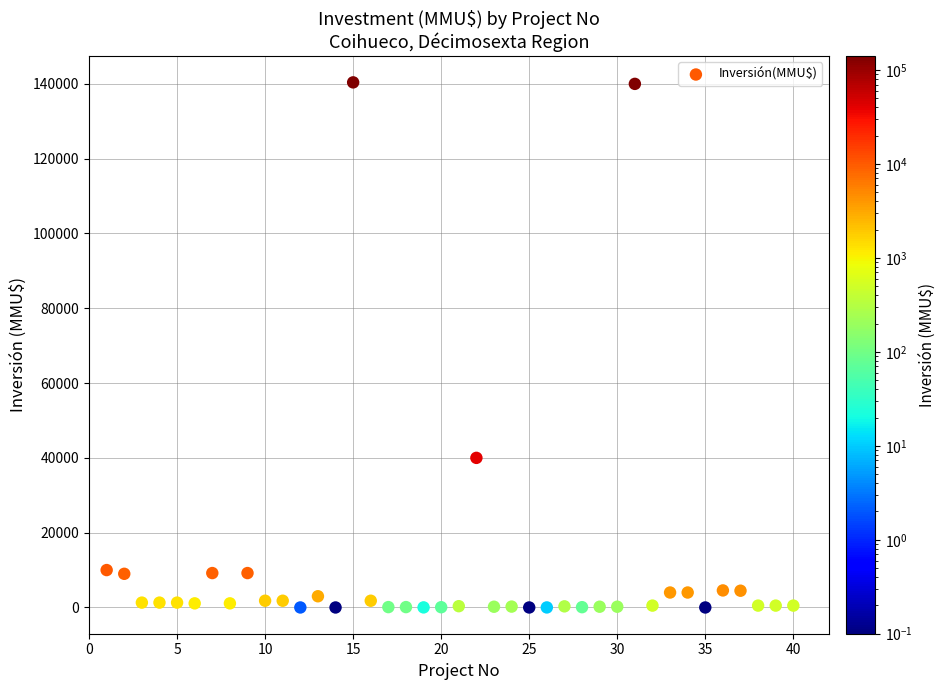

What is the range of X values (max minus min)?

39